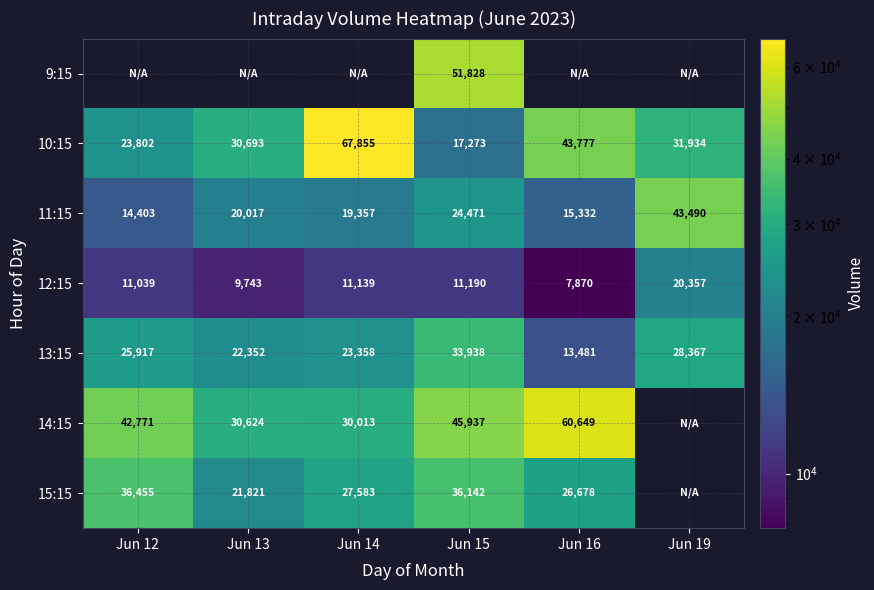

Is it true that 10:15 equals 17273 at Jun 15?

True